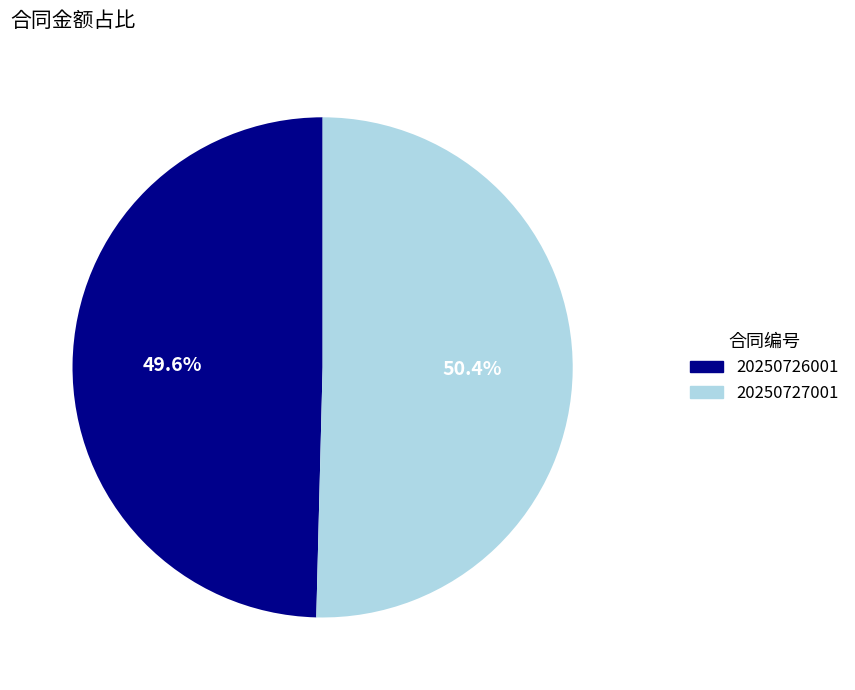

Rank the categories by value from lowest to highest.

20250726001, 20250727001